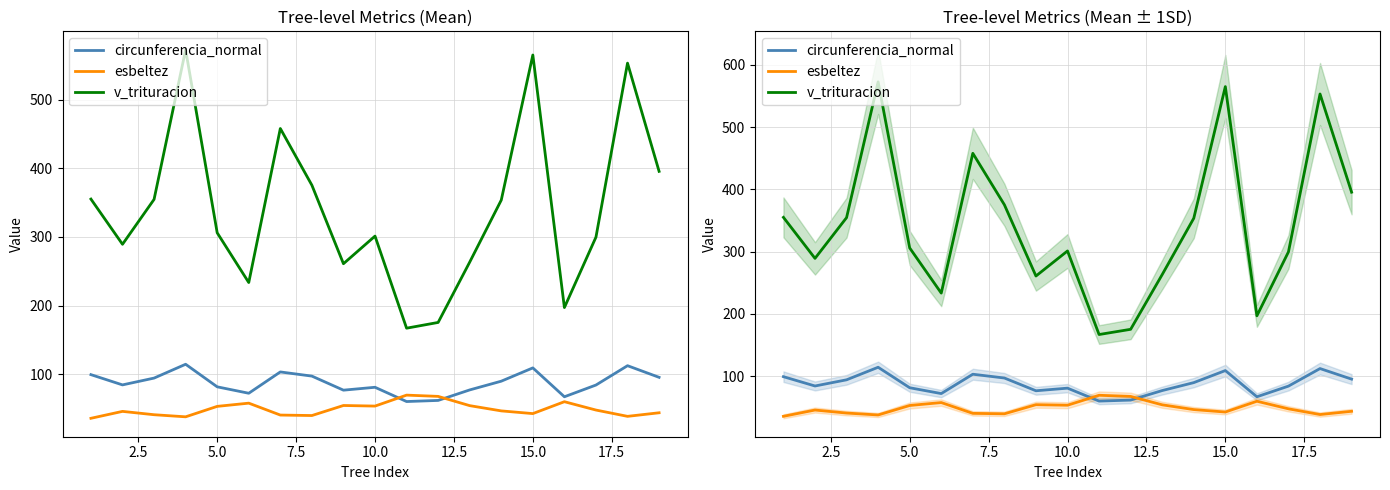

Reading left to right, what are all the values shown in this chart?

circunferencia_normal: 99.4	84.4	94.4	114.5	81.6	72.3	103.3	97.2	76.8	81.0	60.2	61.8	77.1	89.8	109.2	67.1	84.2	112.4	95.5
esbeltez: 35.8	45.9	41.0	37.9	53.2	57.9	40.5	39.8	54.4	53.6	69.5	67.7	54.2	46.6	42.6	60.0	47.8	38.6	43.8
v_trituracion: 355.1	289.3	354.7	572.6	306.0	233.5	457.9	375.3	261.0	301.2	167.1	175.4	263.3	353.7	565.0	197.1	299.7	553.1	395.5